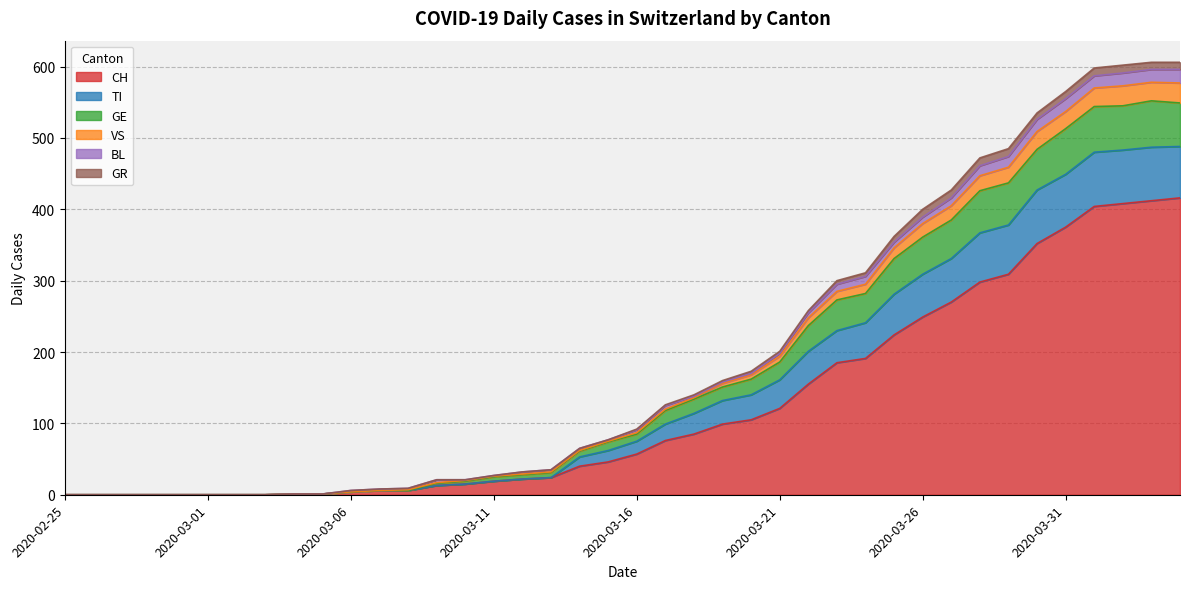

True or false: VS has a value of 0 at 2020-03-01.

True